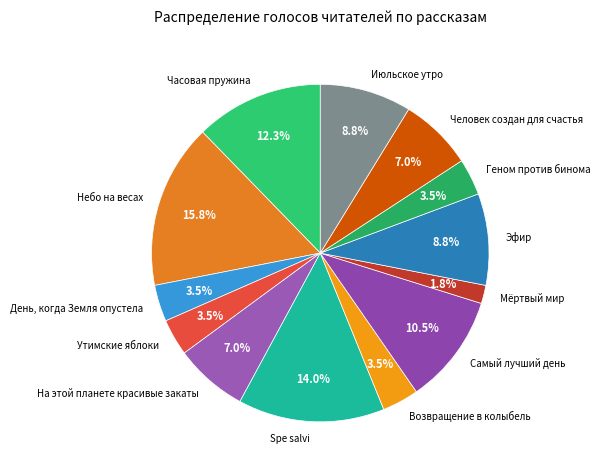

Which category has the biggest portion of the pie?

Небо на весах